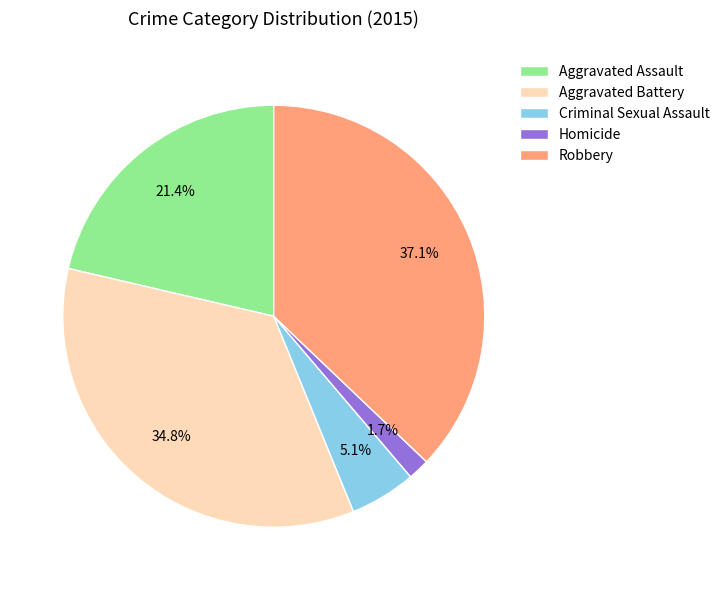

Is Criminal Sexual Assault the majority of the pie?

No